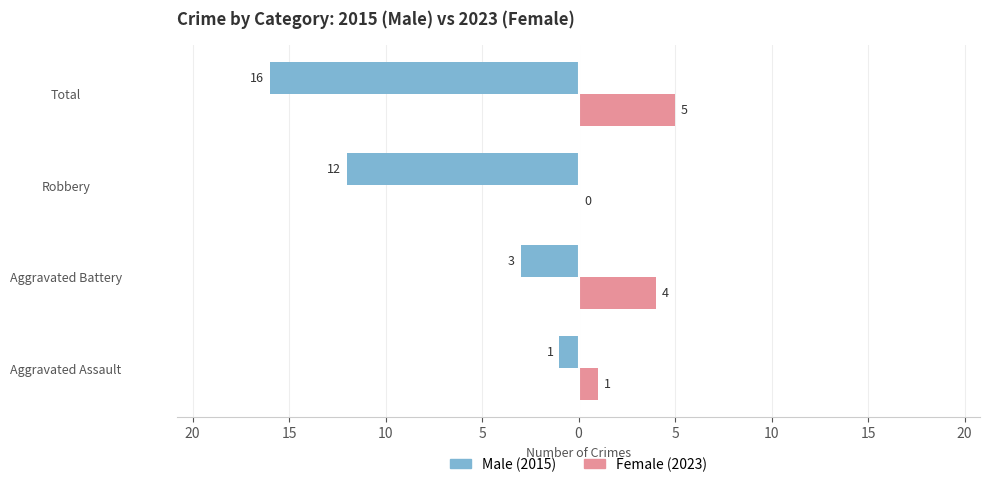

Does the chart contain stacked bars?

No